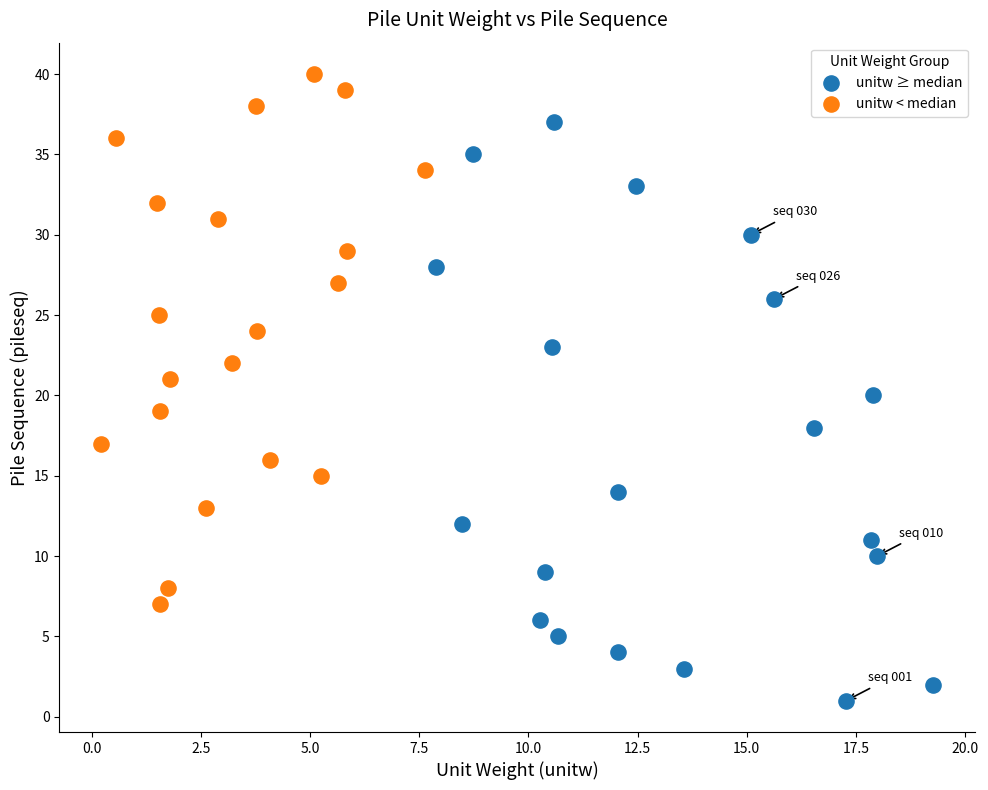

Which series contains the highest Y value?

unitw < median